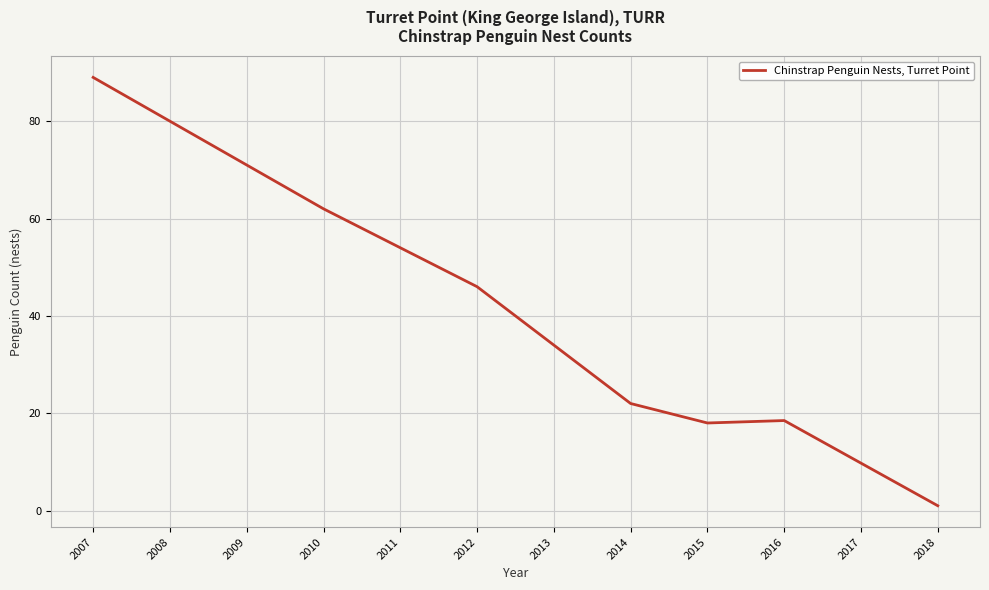

Approximately how many times larger is the value at 2013 compared to 2011?

0.6